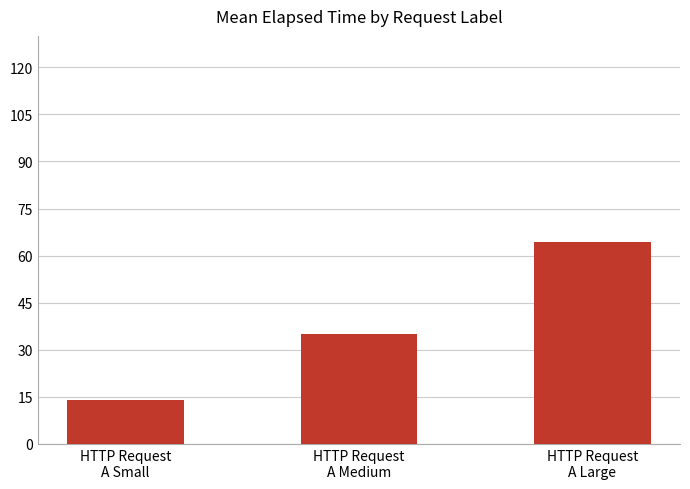

What is the difference between the maximum and minimum values?

50.1